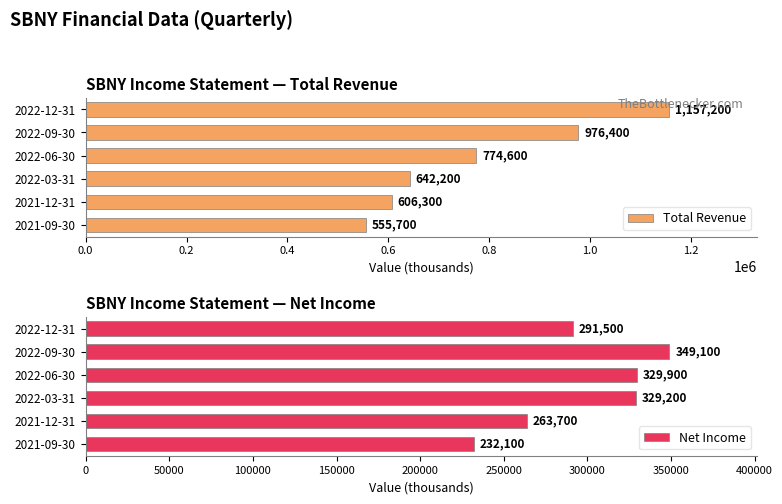

Rank the categories by Total Revenue value from highest to lowest.

2022-12-31, 2022-09-30, 2022-06-30, 2022-03-31, 2021-12-31, 2021-09-30